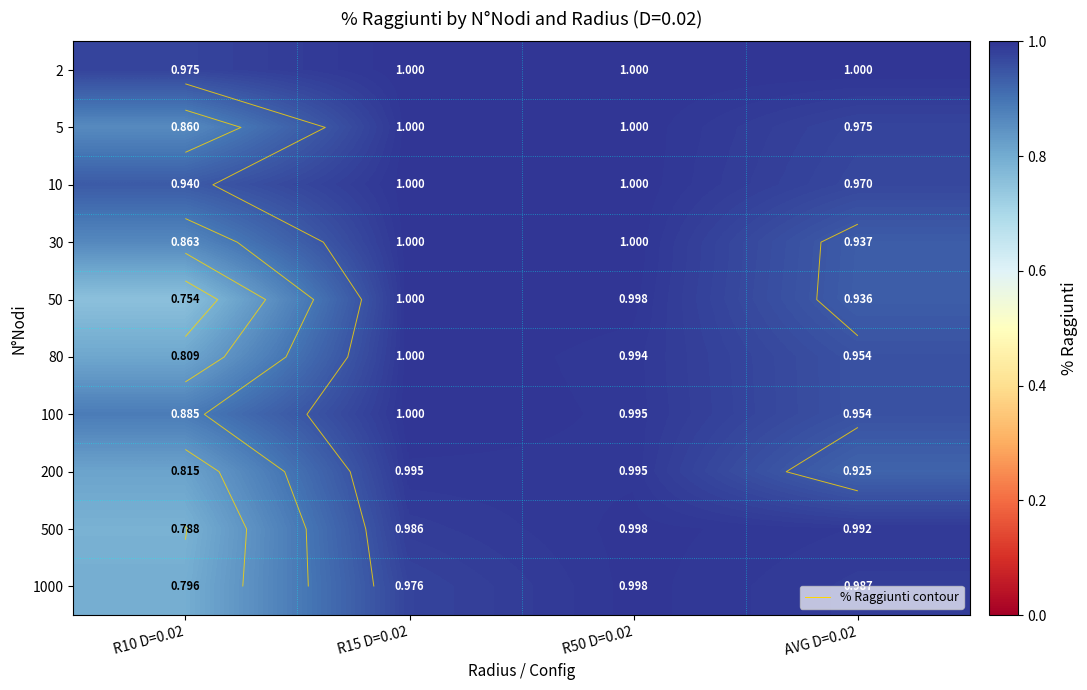

What is the greatest value displayed?

1.0